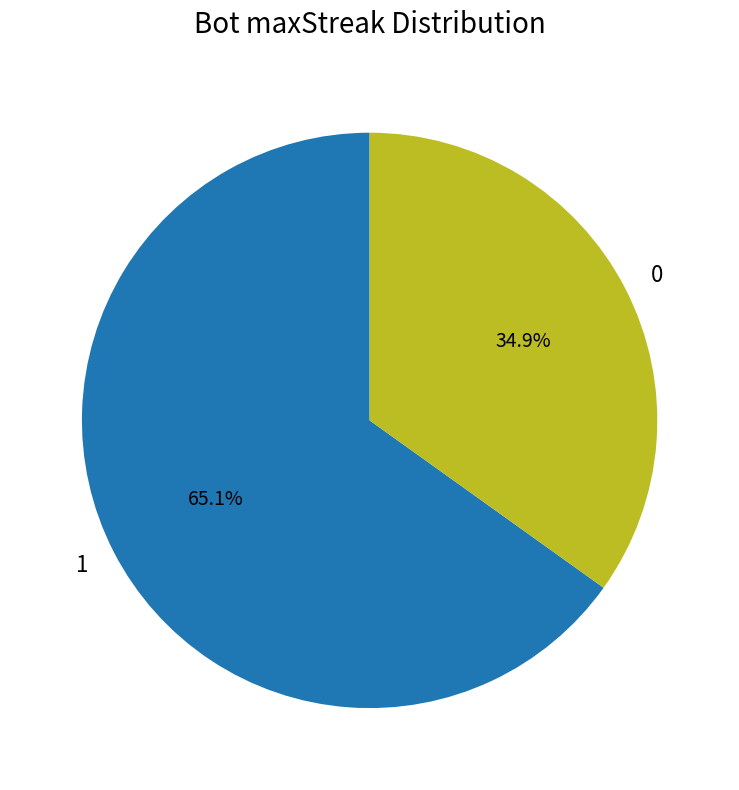

Rank the categories by value from highest to lowest.

1, 0